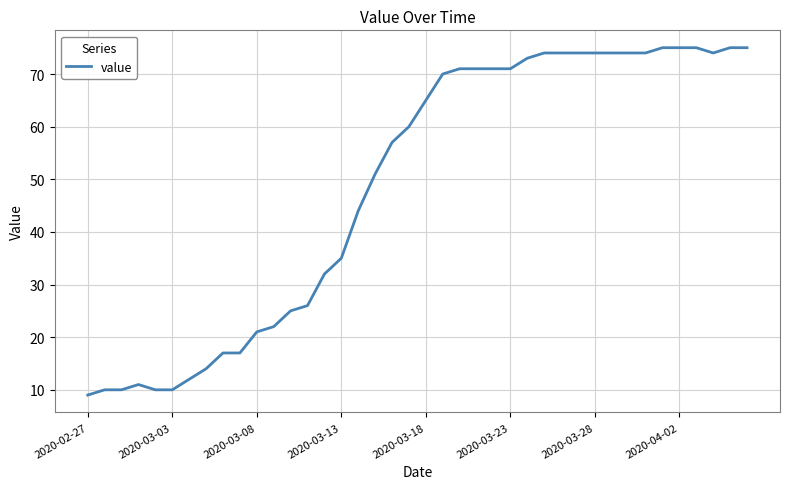

What is the minimum value shown in the chart?

9